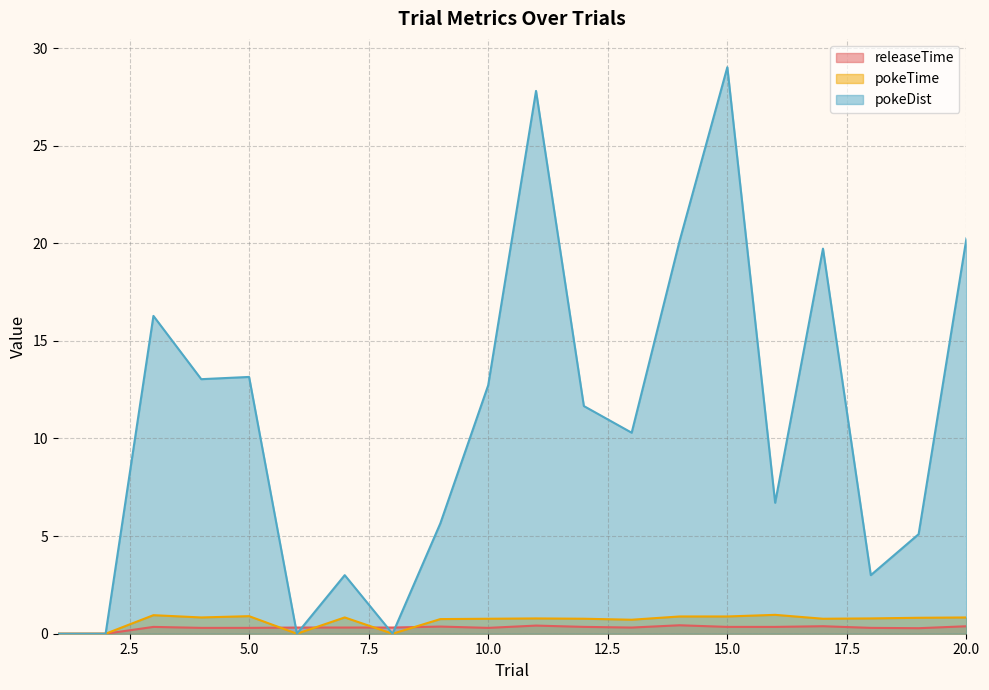

What is the sum of all pokeDist values?

217.5